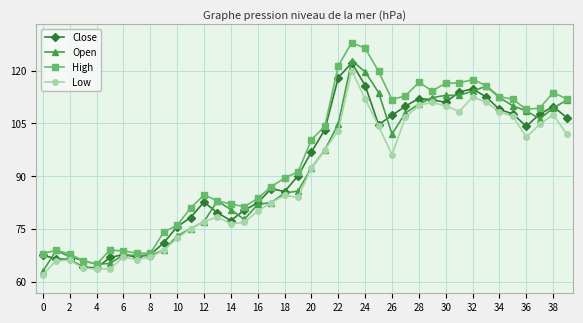

What is the value of the Low point at the 15th from the left?

76.5